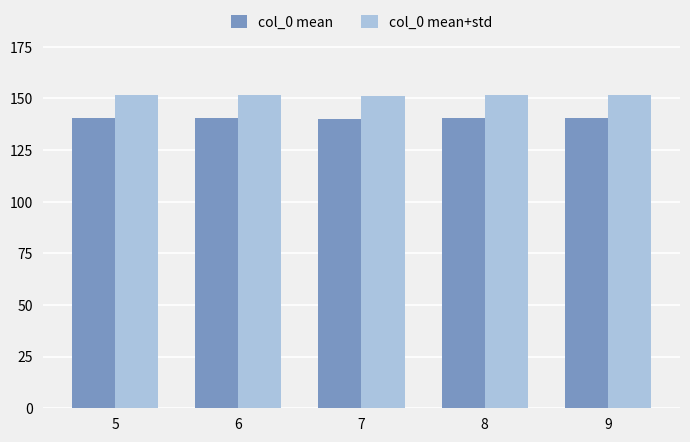

List the series in order of their peak value, lowest first.

col_0 mean, col_0 mean+std